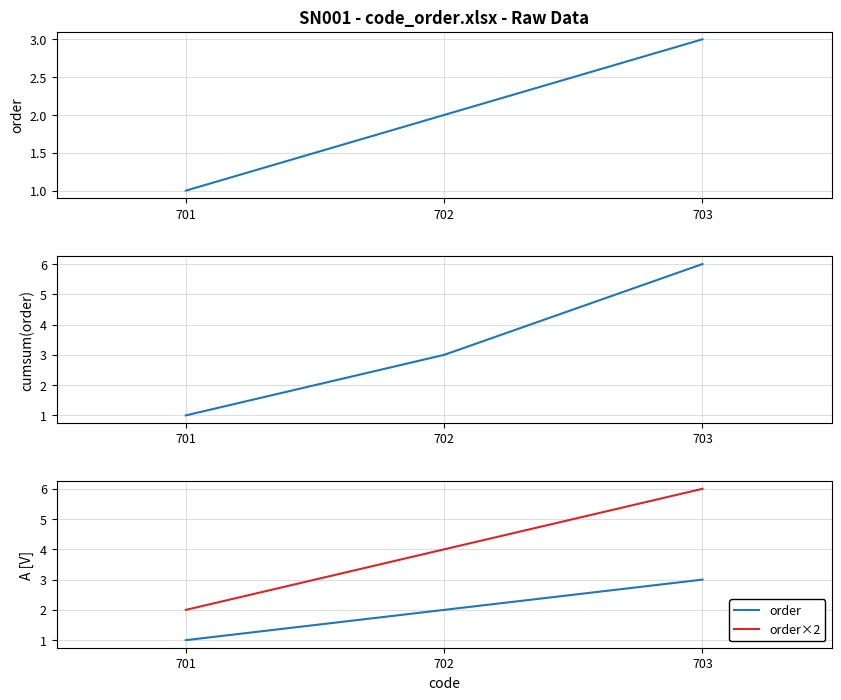

What is the average value of the cumsum(order) series?

3